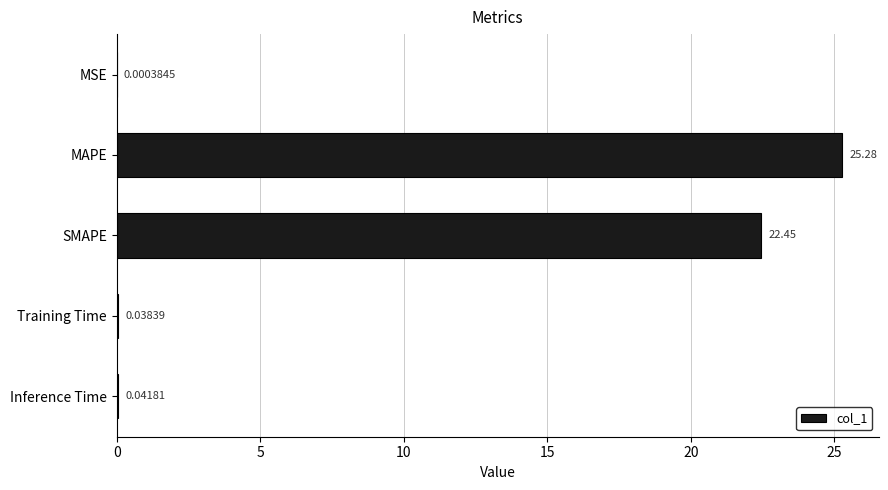

What is the change in value from MAPE to Training Time?

-25.2